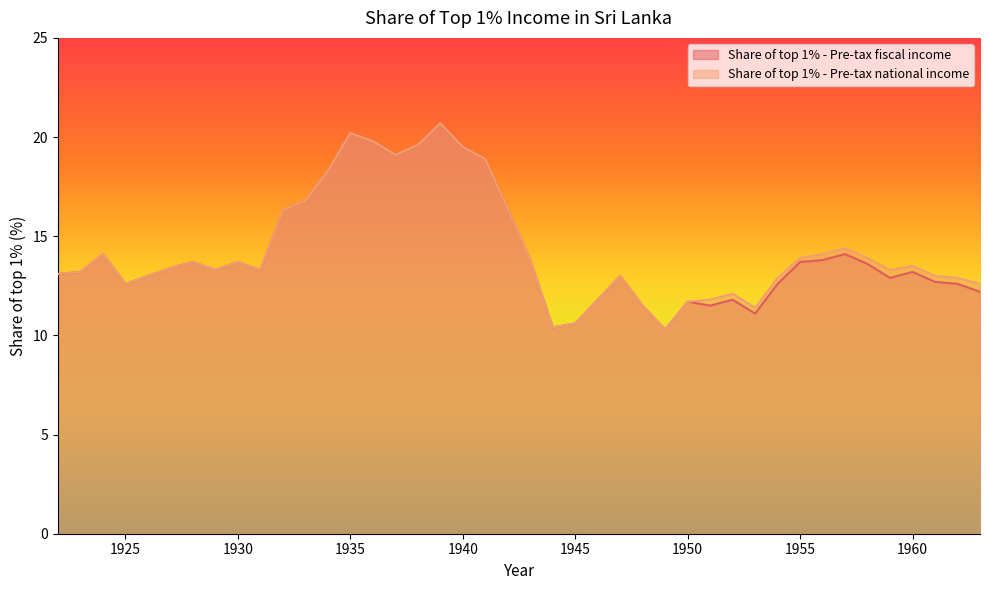

What is the greatest value displayed?

20.7